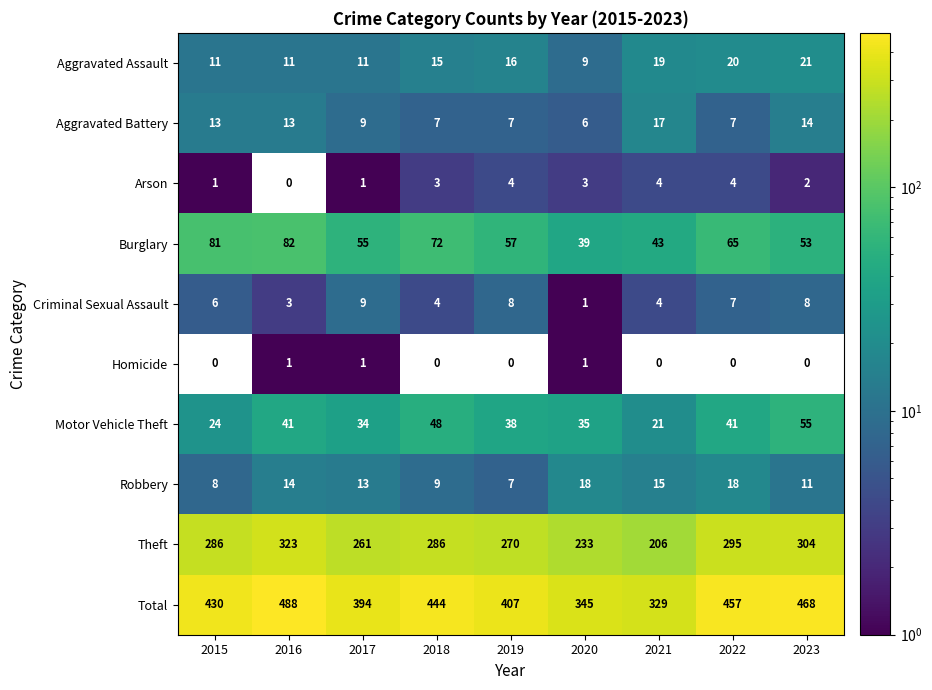

At which label is Burglary closest to 60?

2019